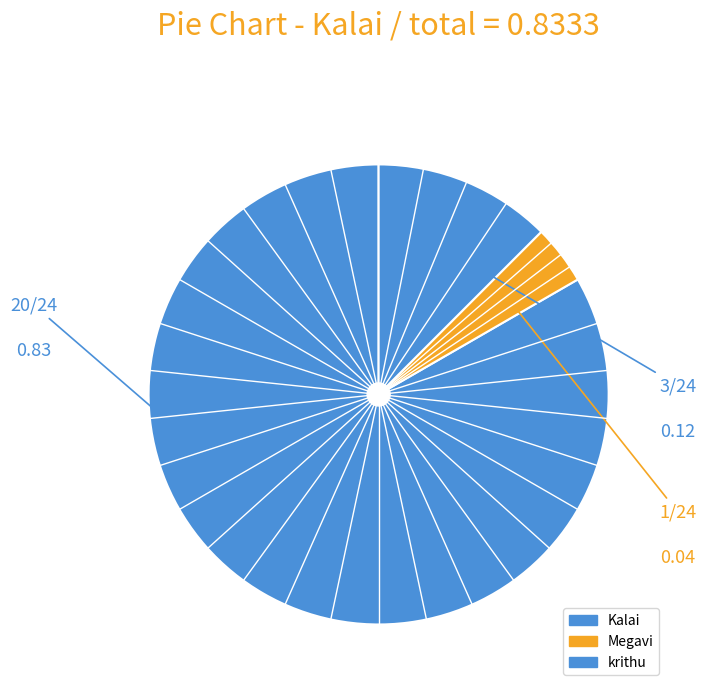

The Megavi slice represents 4% of the pie. True or false?

True